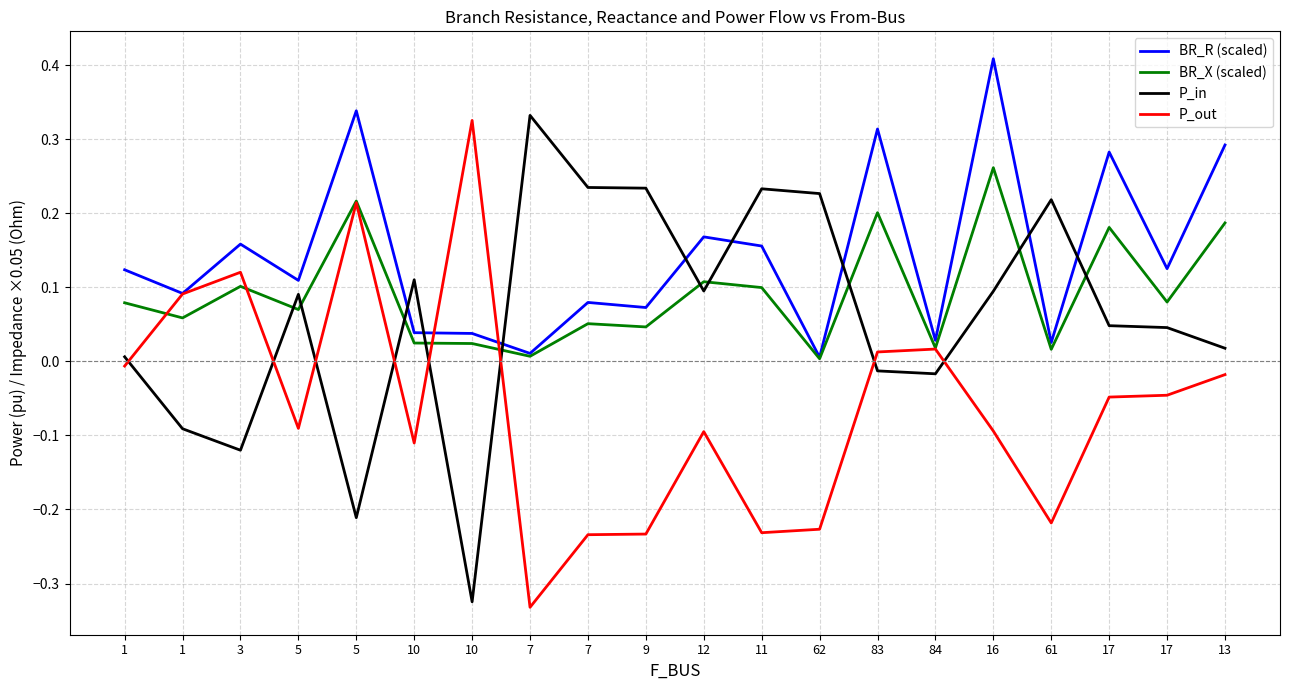

What are all the series names shown in the legend?

BR_R (scaled), BR_X (scaled), P_in, P_out